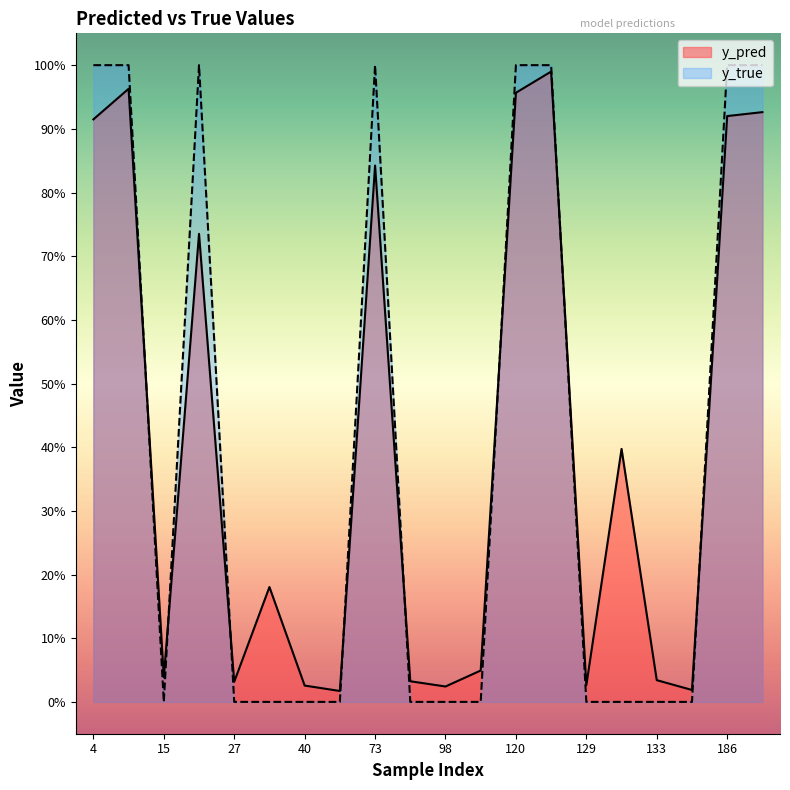

How many times do y_true and y_pred cross each other?

8